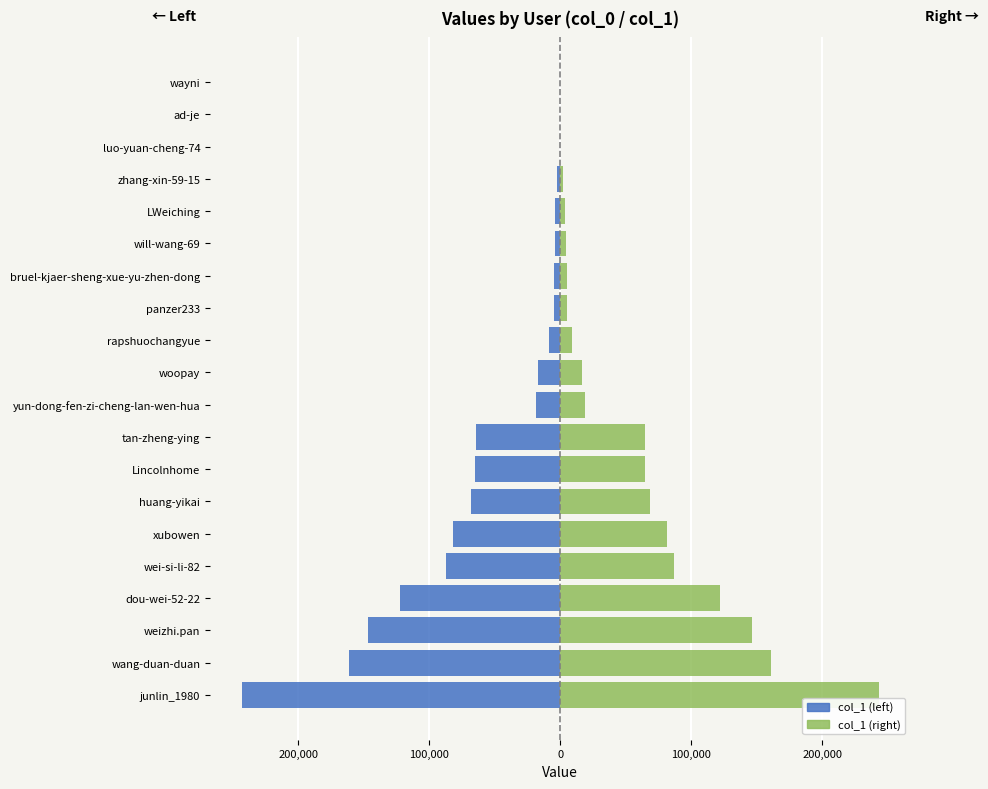

Is the value of col_1 (mirror) at dou-wei-52-22 greater than the value of col_1 at bruel-kjaer-sheng-xue-yu-zhen-dong?

Yes